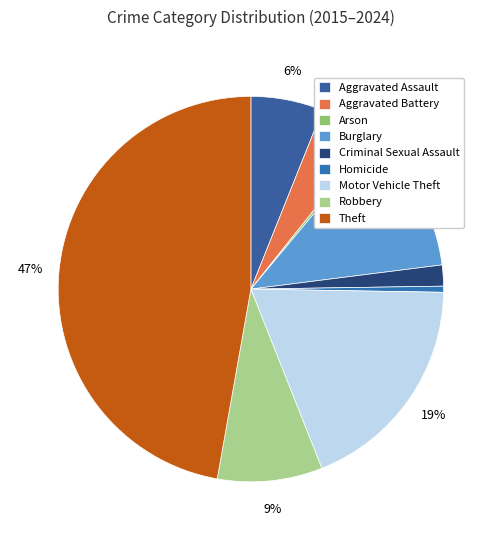

How many segments does this pie chart have?

9